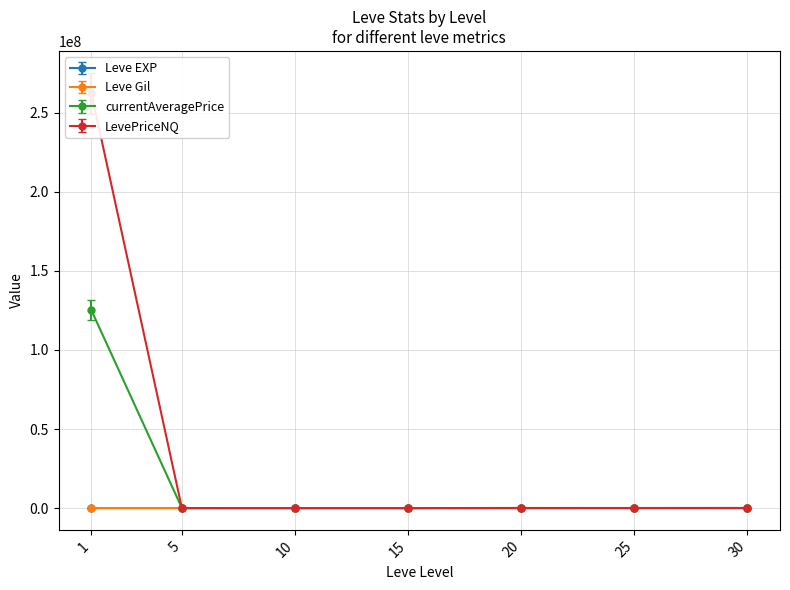

True or false: LevePriceNQ has more than 1 points higher than both neighbors.

False